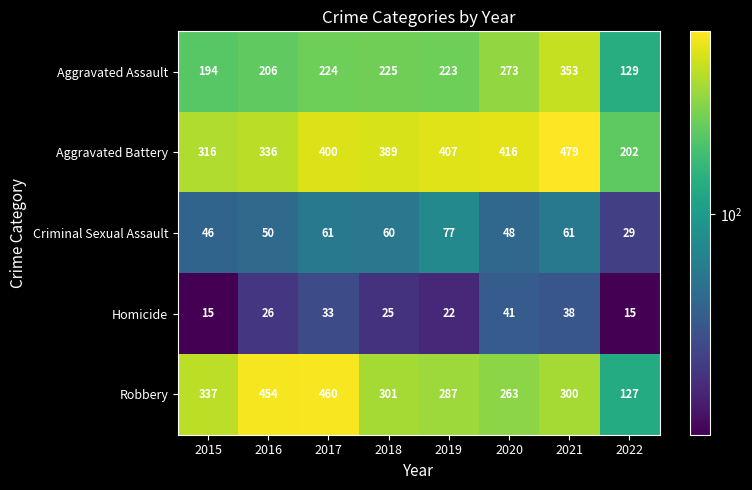

The Aggravated Battery series shows 115 at 2021. True or false?

False